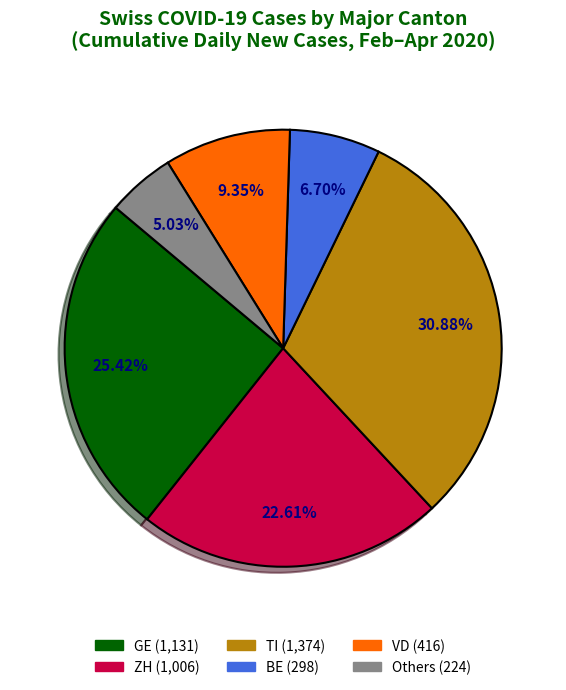

Does any single category account for the majority?

No